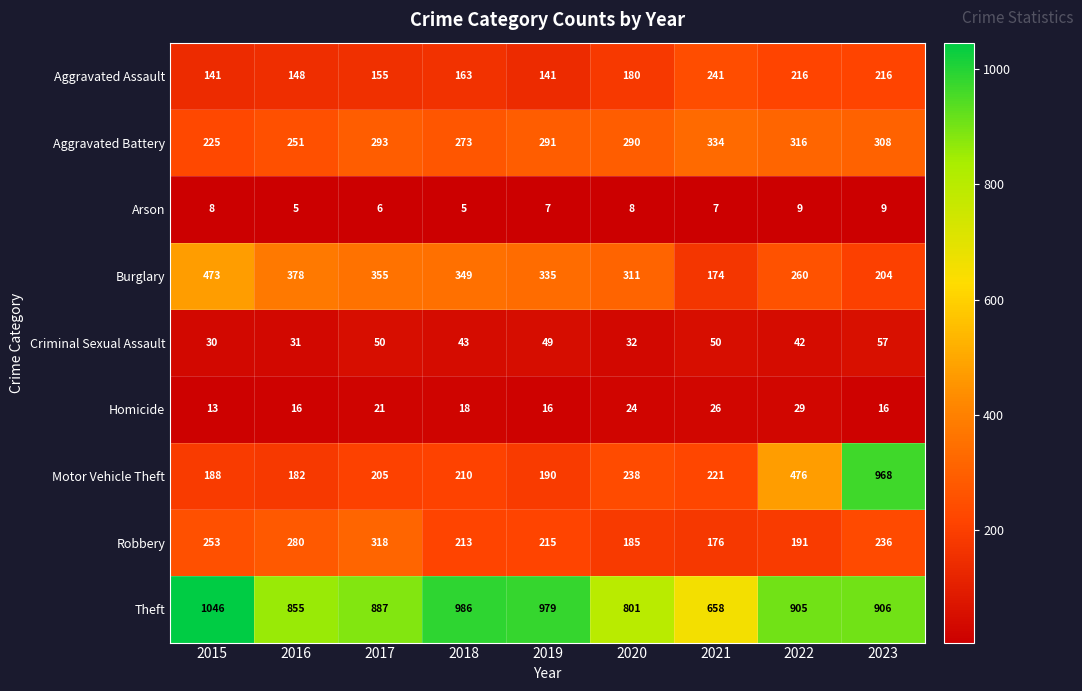

What is the difference between the maximum and minimum values in the Arson series?

4